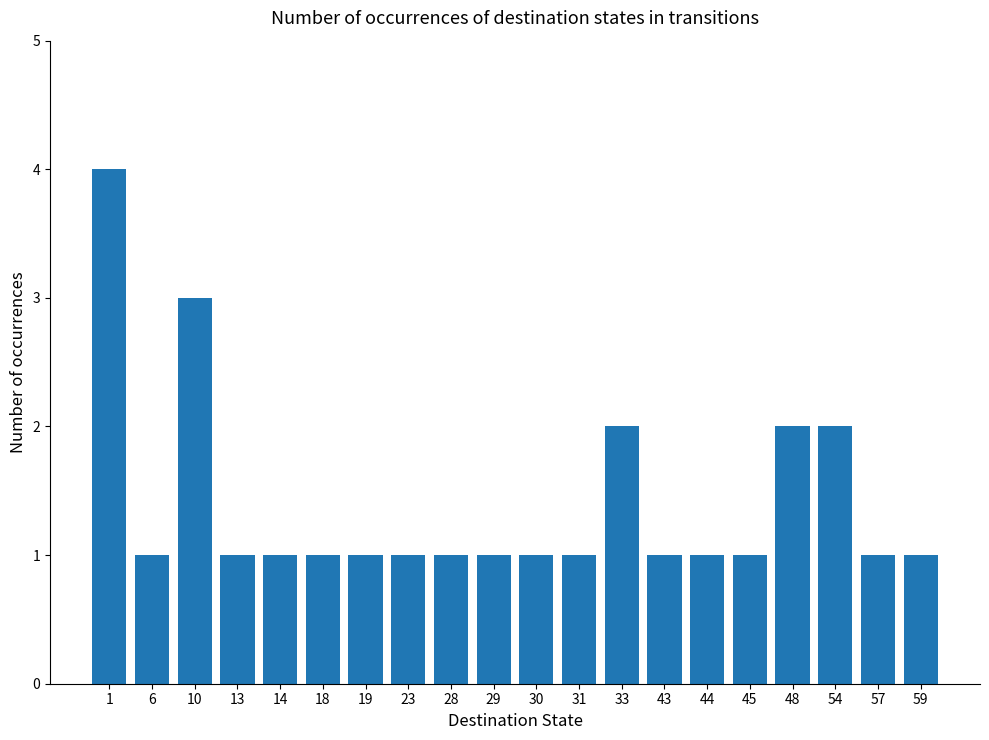

What is the value of the 20th bar from the left?

1